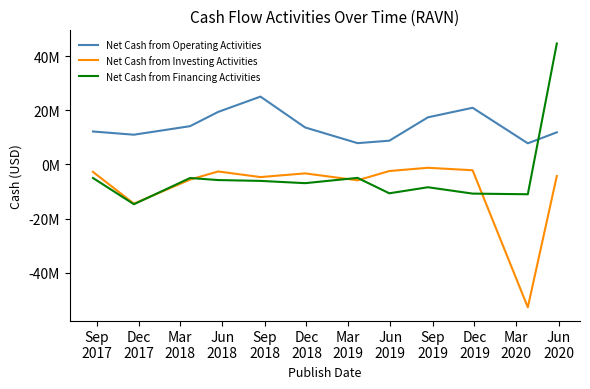

How many times do Net Cash from Operating Activities and Net Cash from Financing Activities cross each other?

1